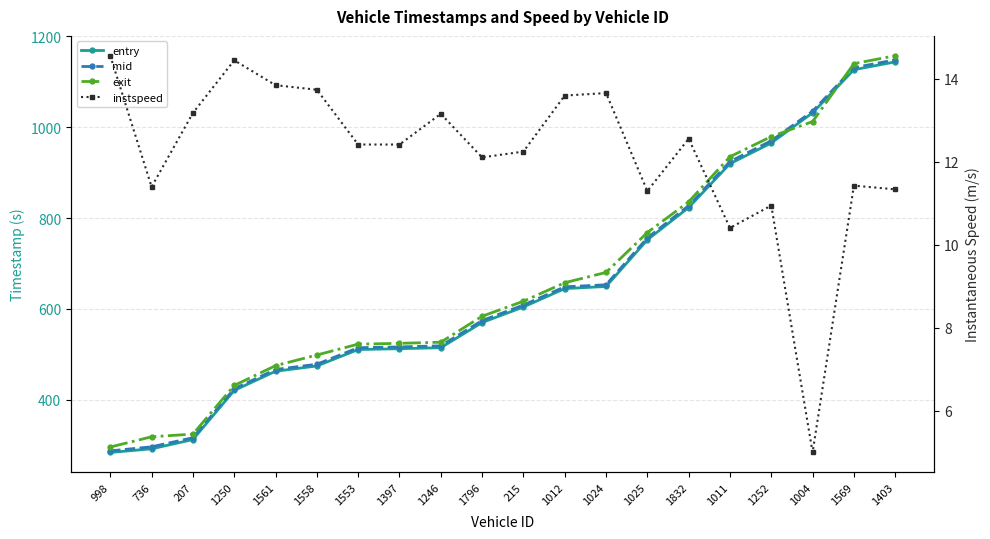

What is the label of the 10th point from the left?

1796